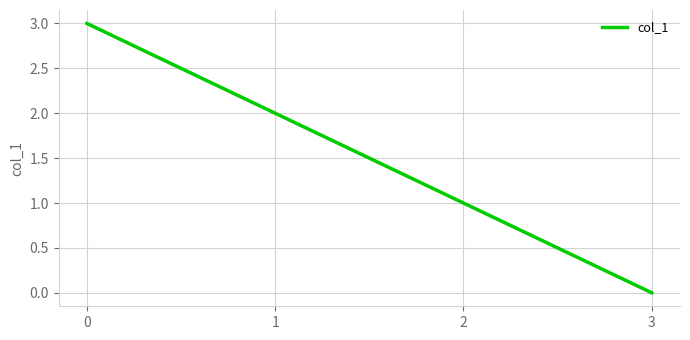

What is the difference between the second highest and minimum values?

2